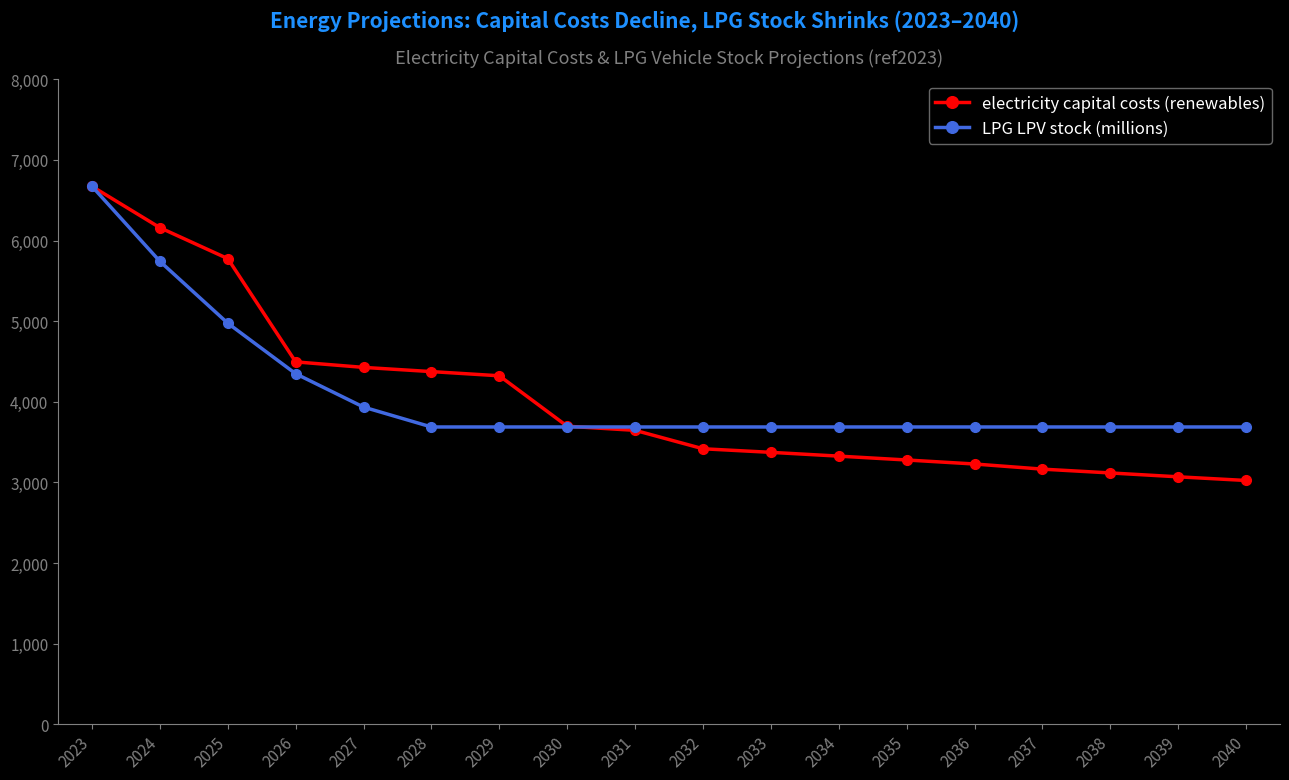

How many categories are shown in the chart?

18